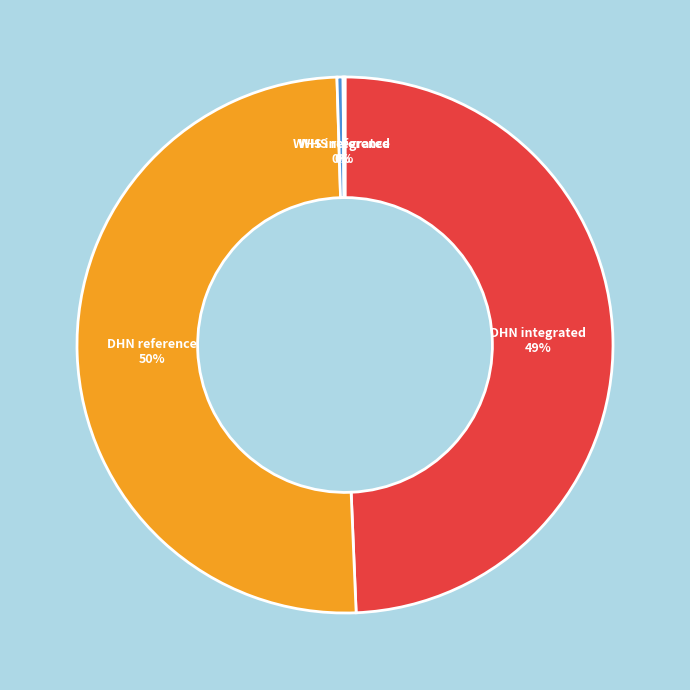

What is the largest slice in the pie chart?

DHN reference